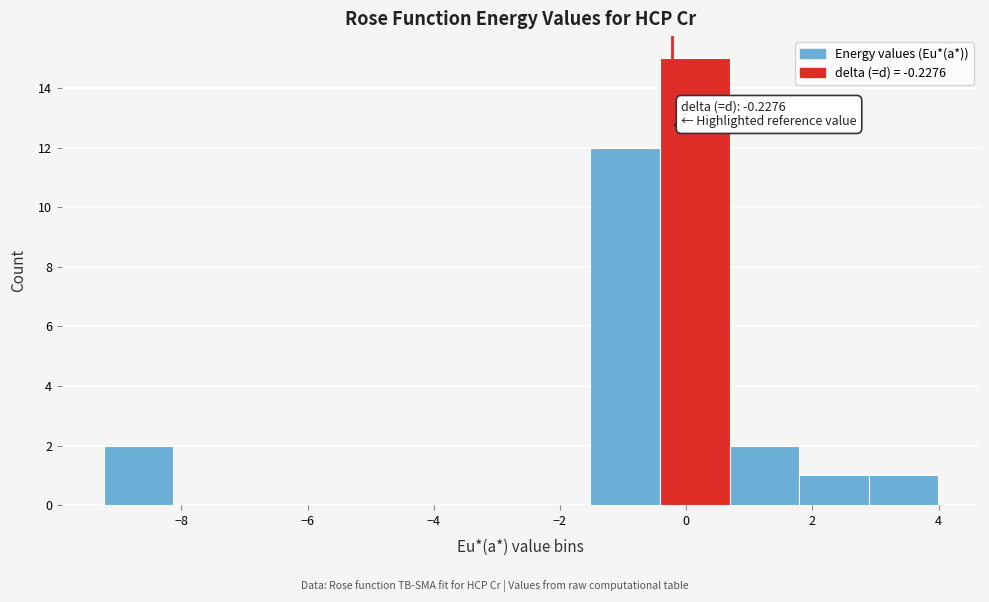

Which range on the x-axis has the tallest bar?

-0.4 to 0.6